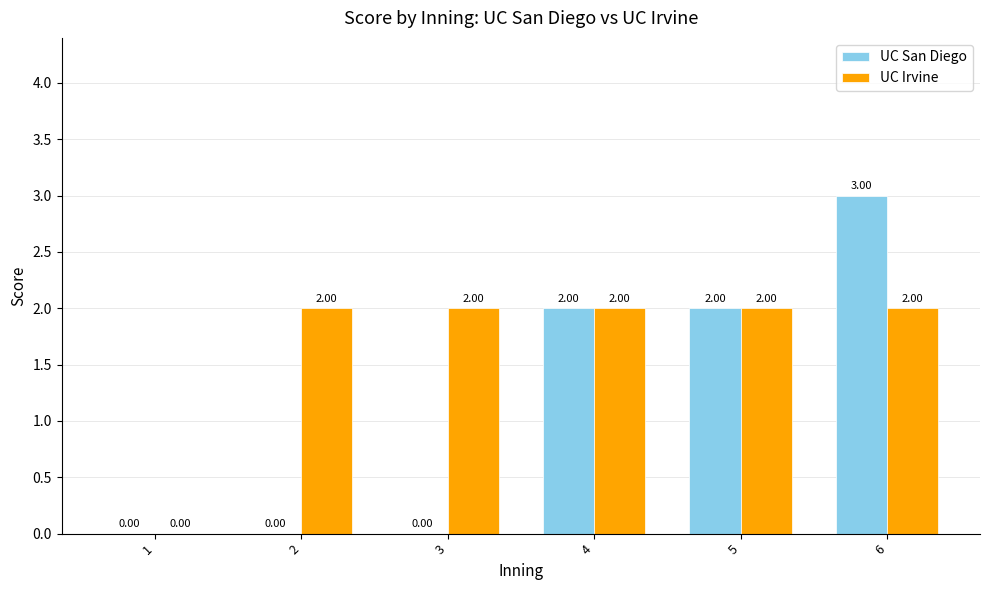

Reading left to right, list all the values displayed in this chart.

UC San Diego: 0	0	0	2	2	3
UC Irvine: 0	2	2	2	2	2